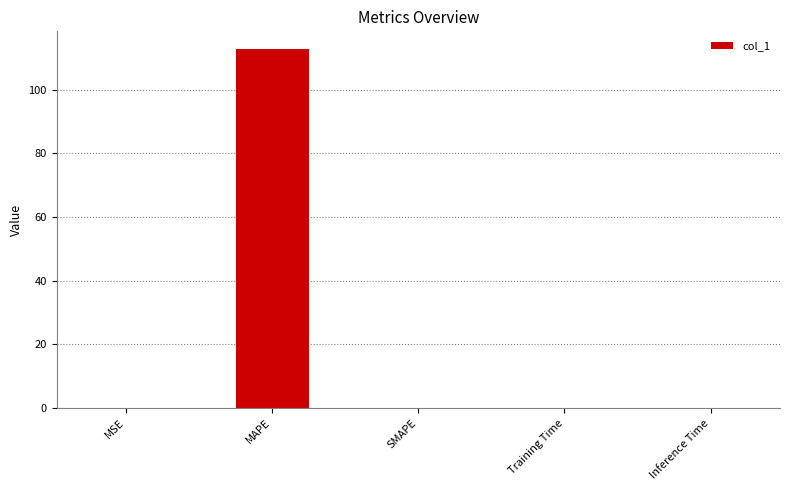

Does the chart contain stacked bars?

No